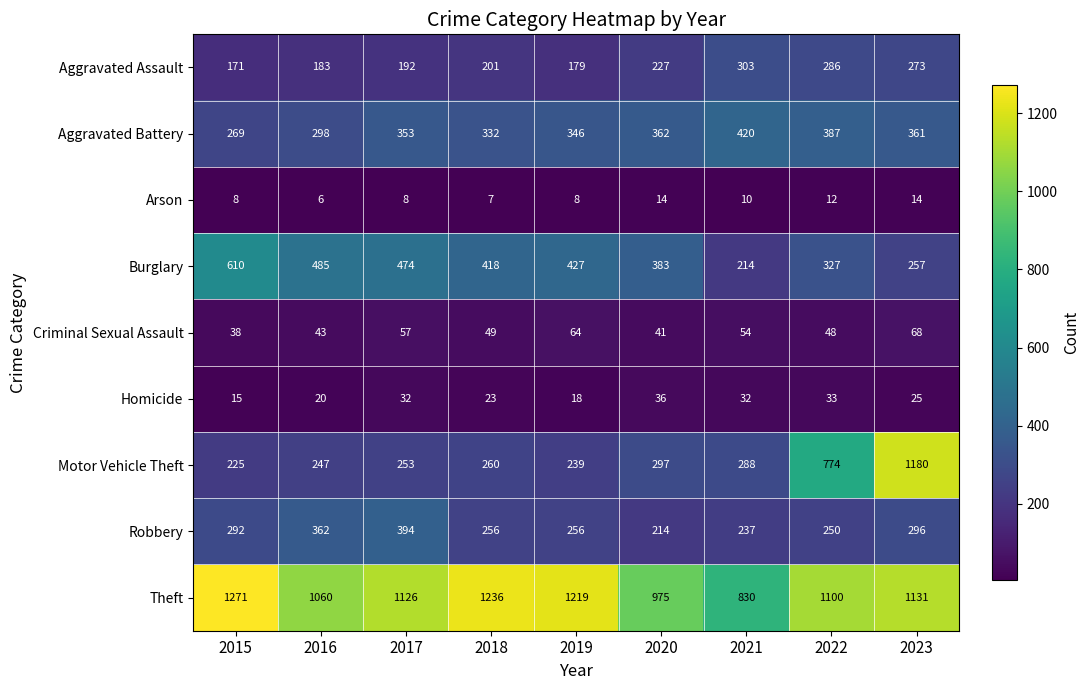

Which series has the largest total across all categories?

Theft